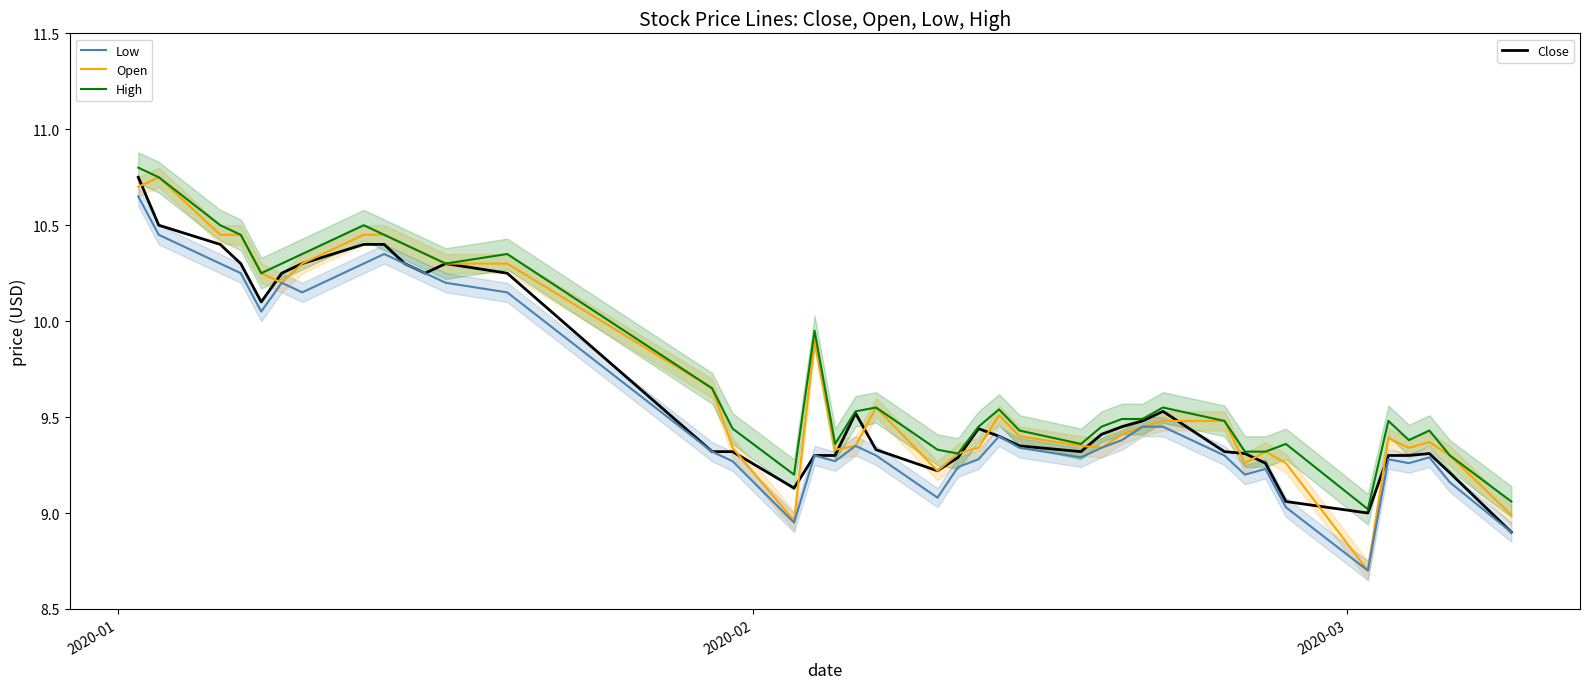

In Low, how many points are lower than both neighbors (excluding endpoints)?

9